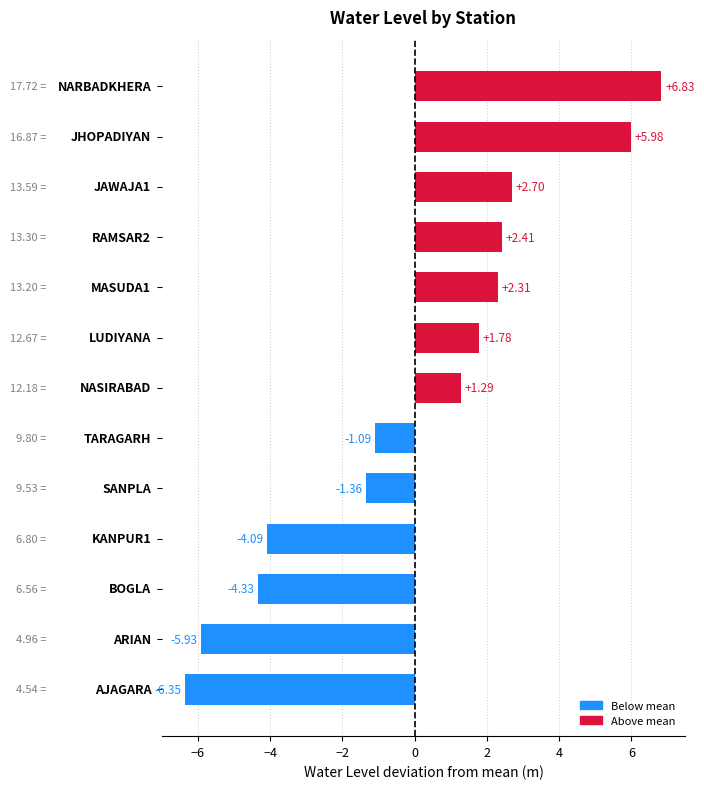

What is the difference between the maximum and second lowest values?

12.8